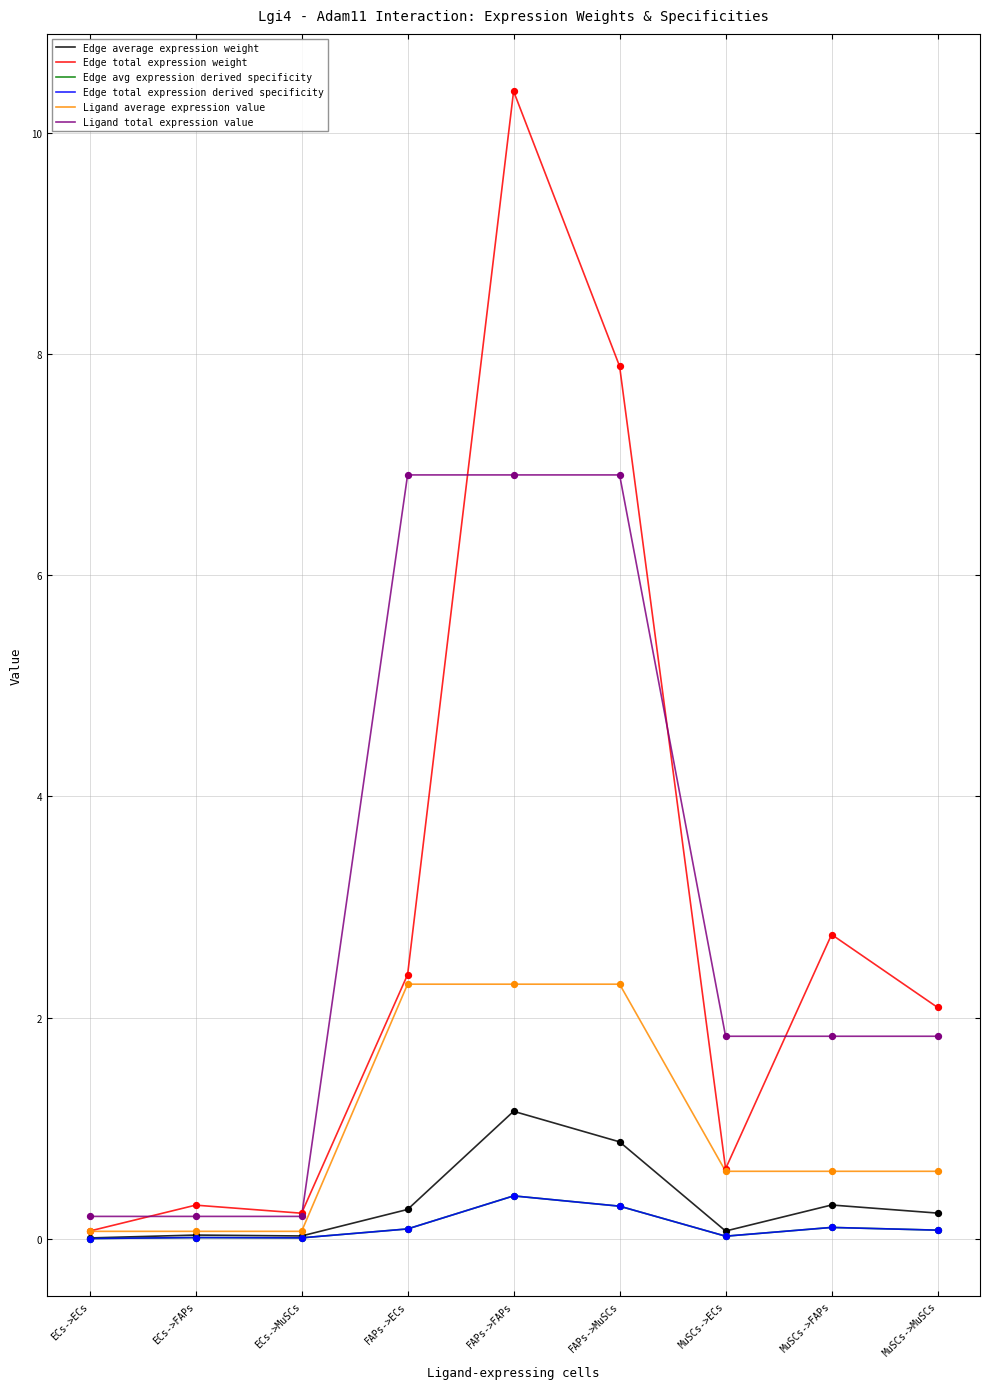

What is the total value across all series at FAPs->MuSCs?

18.6